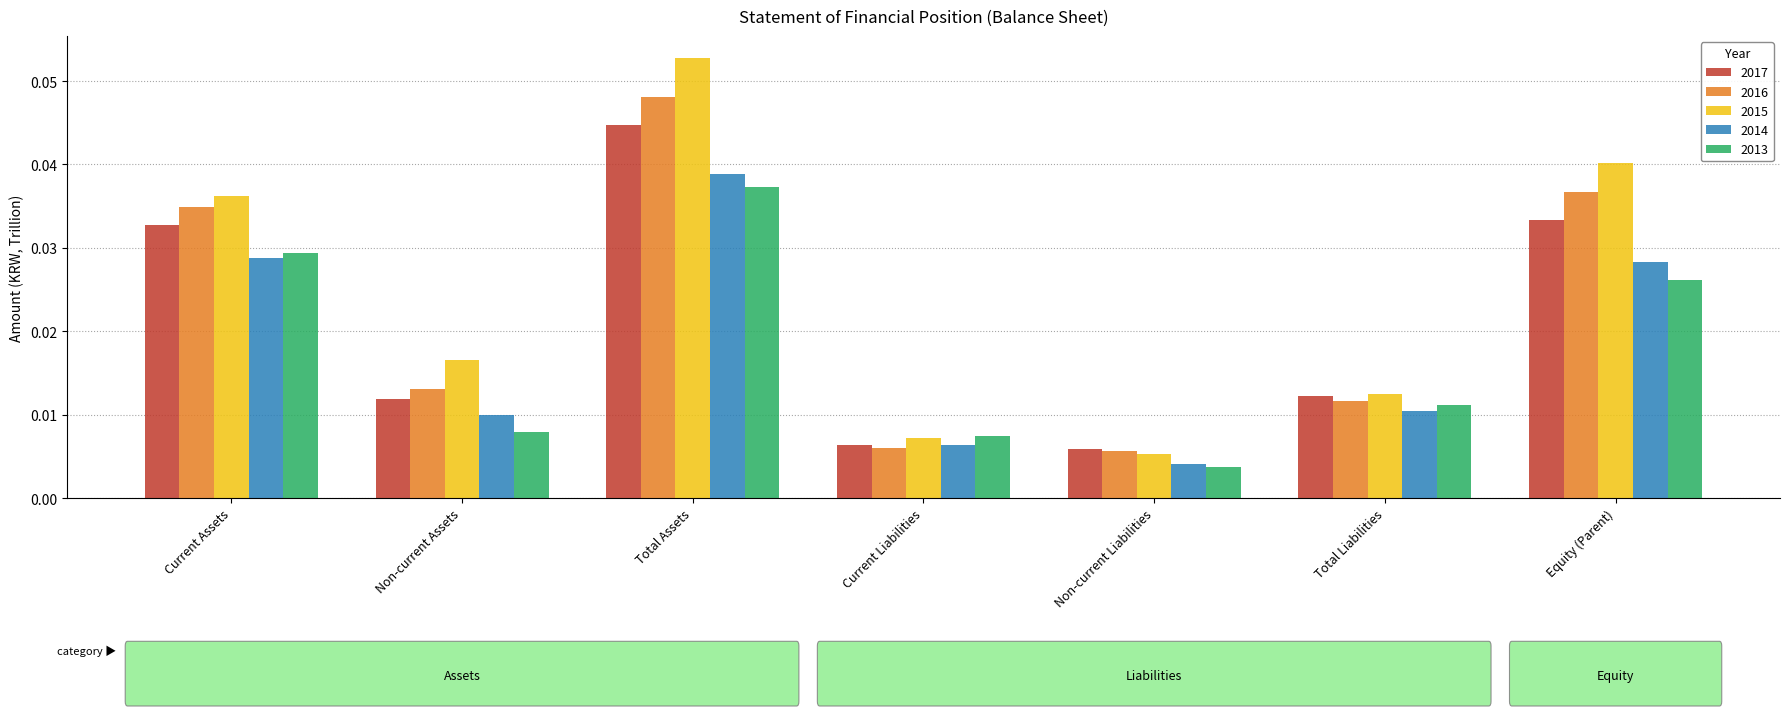

At which category is the sum across all series the highest?

Total Assets